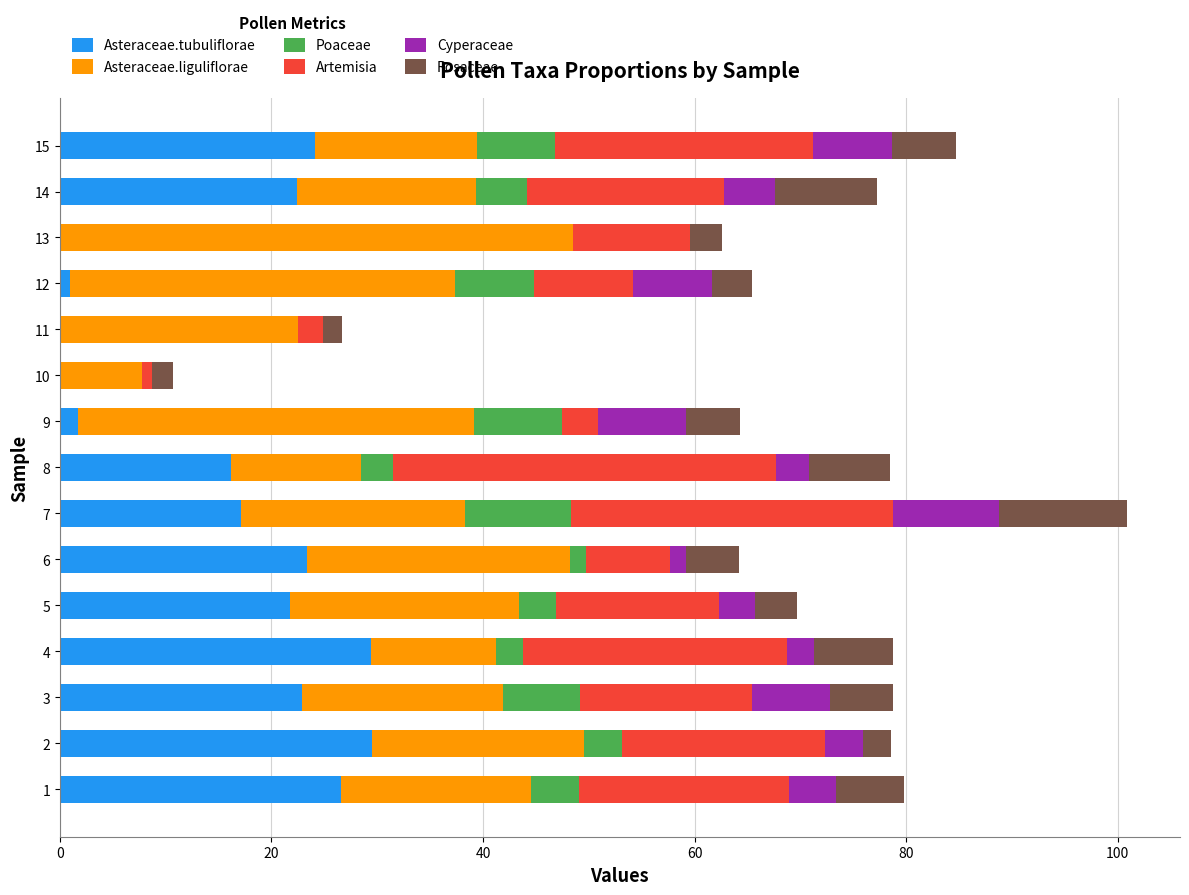

What is the total value across all series at 8?

78.5